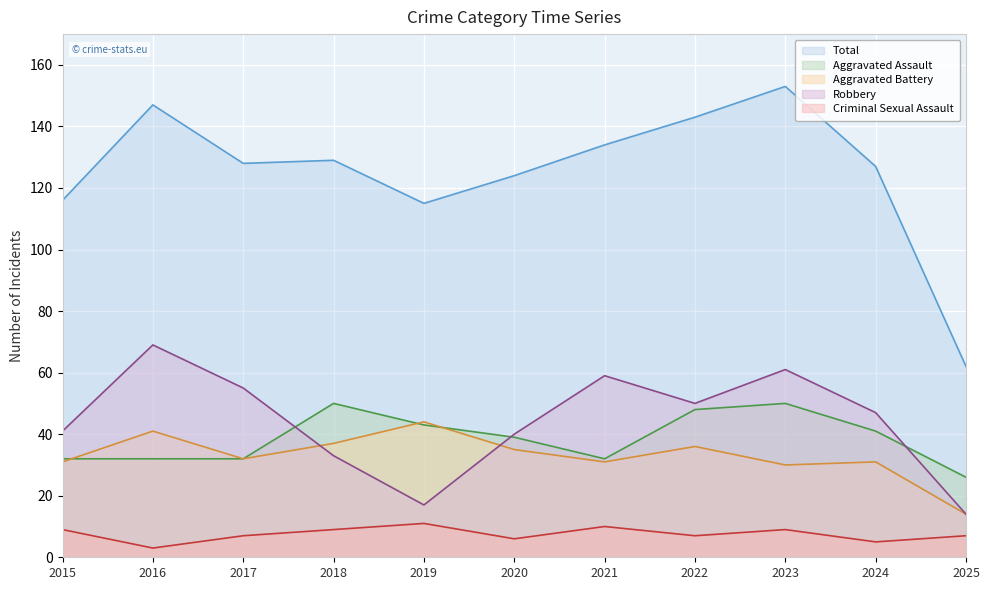

Is it true that Aggravated Assault equals 10 at 2022?

False